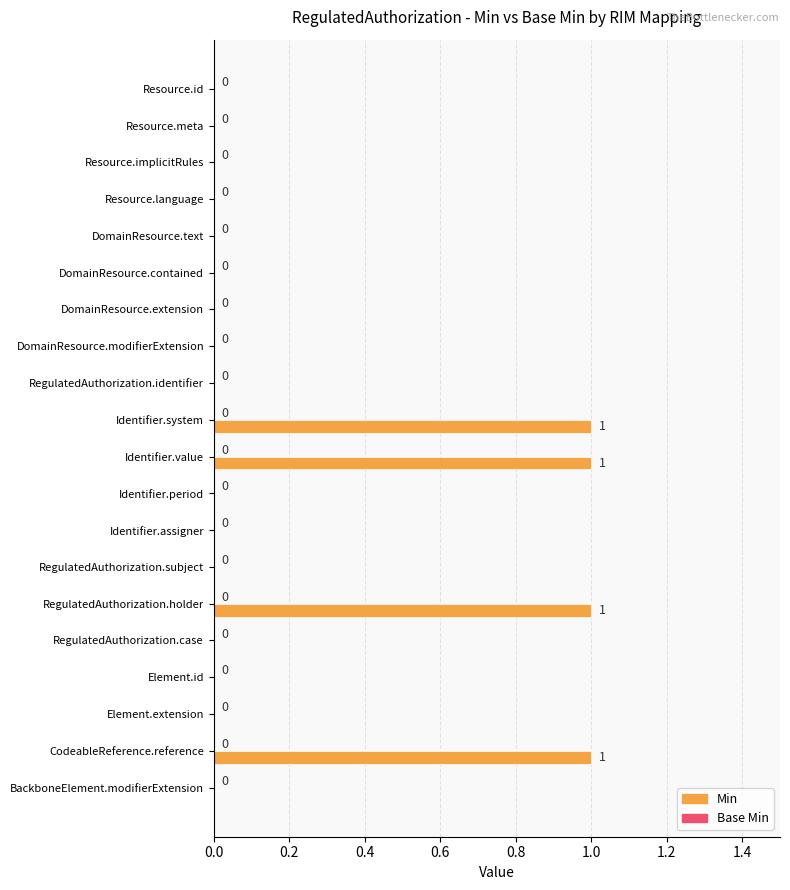

Reading top to bottom, extract all data points from this chart.

Resource.id=0	Resource.meta=0	Resource.implicitRules=0	Resource.language=0	DomainResource.text=0	DomainResource.contained=0	DomainResource.extension=0	DomainResource.modifierExtension=0	RegulatedAuthorization.identifier=0	Identifier.system=1	Identifier.value=1	Identifier.period=0	Identifier.assigner=0	RegulatedAuthorization.subject=0	RegulatedAuthorization.holder=1	RegulatedAuthorization.case=0	Element.id=0	Element.extension=0	CodeableReference.reference=1	BackboneElement.modifierExtension=0